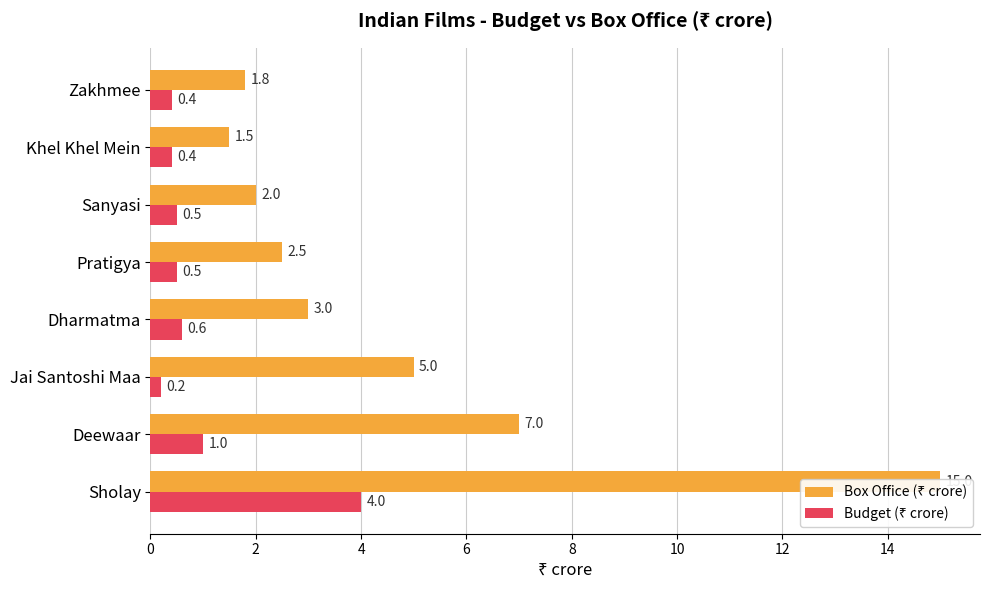

Does the chart contain stacked bars?

No